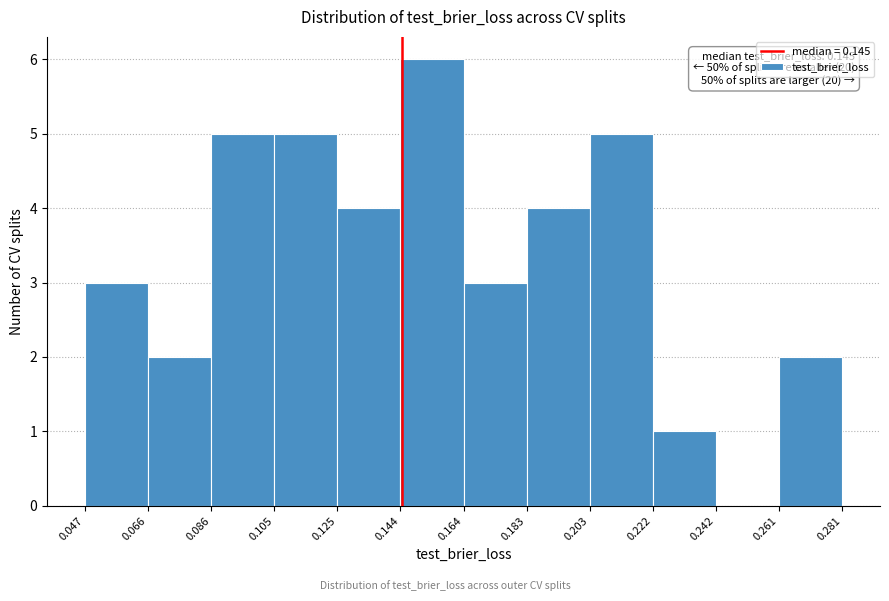

Over which range of the x-axis is the bar tallest?

0.144 to 0.164